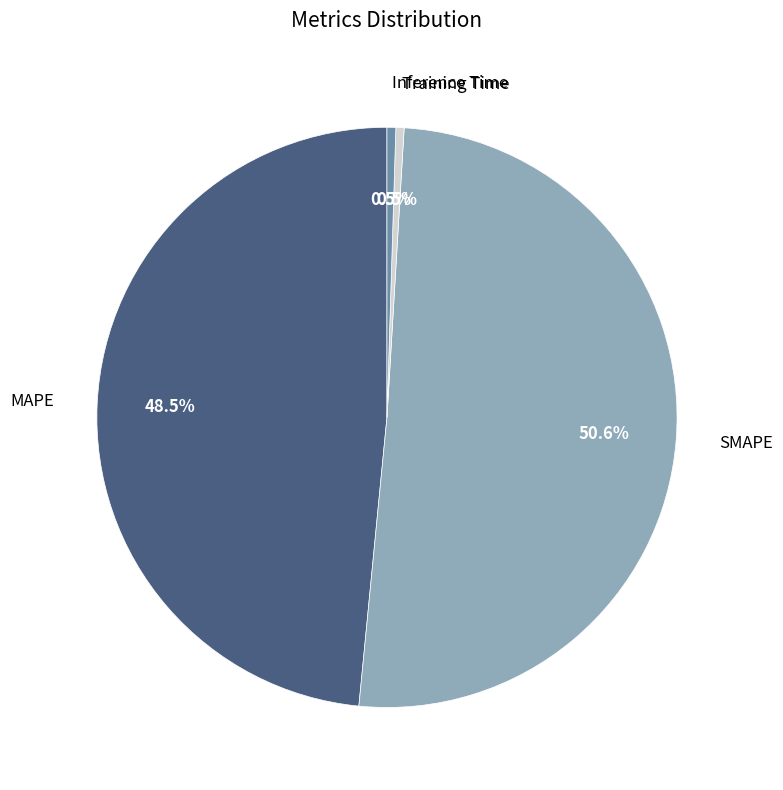

Rank the categories by value from lowest to highest.

Training Time, Inference Time, MAPE, SMAPE